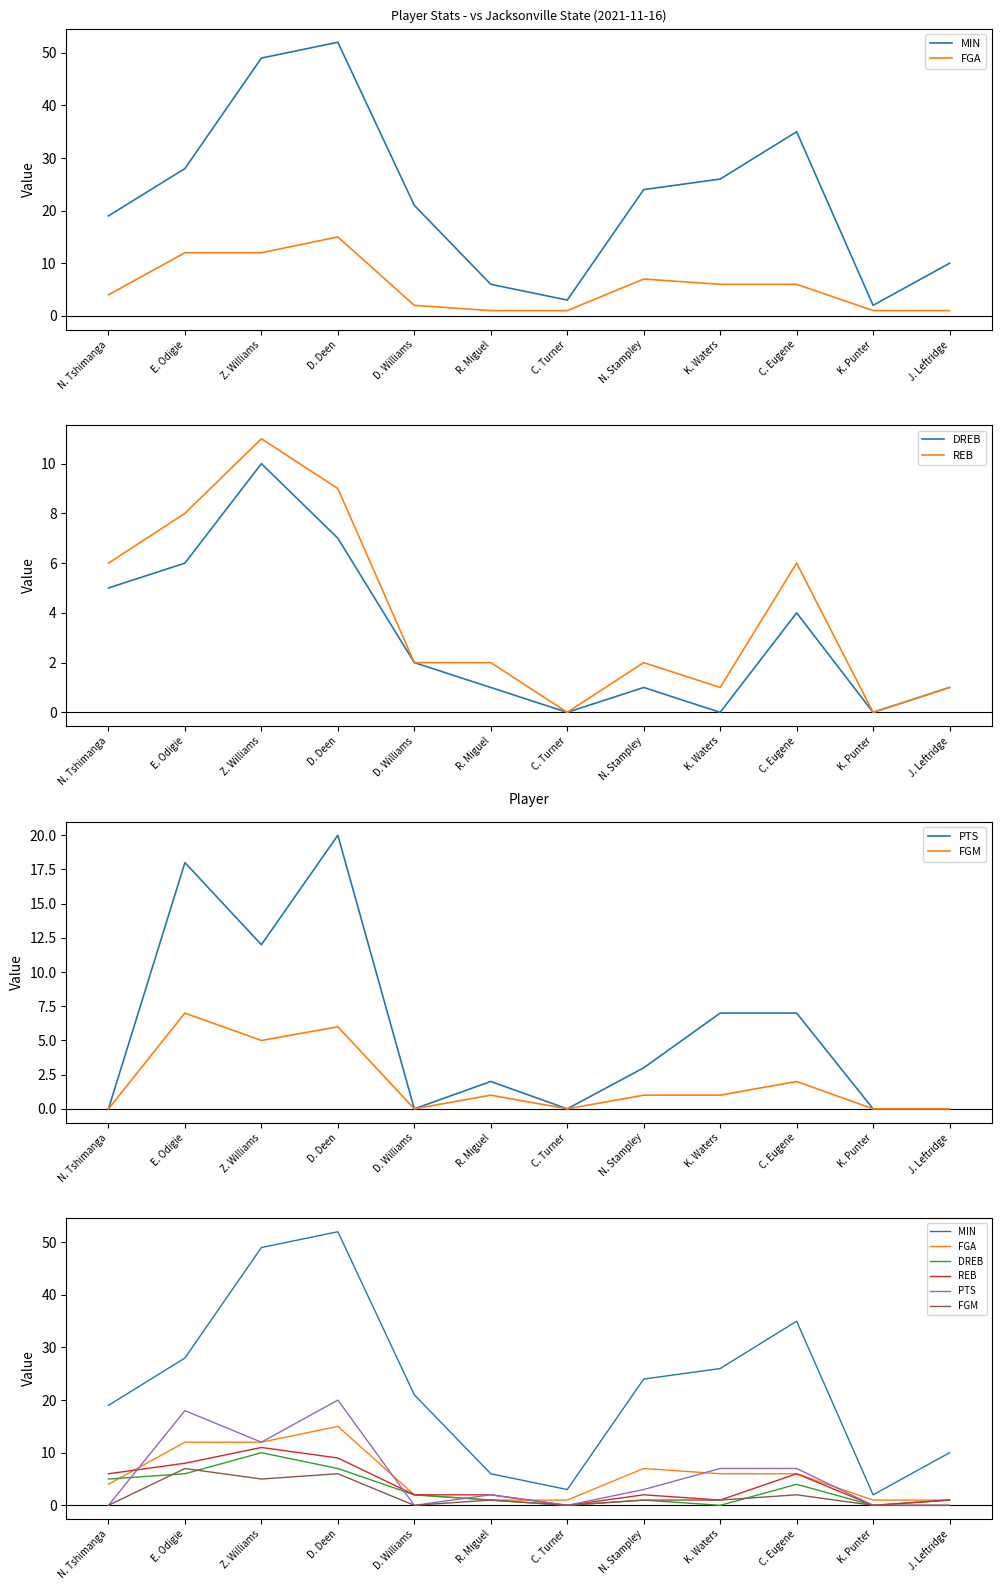

In FGM, how many points are lower than both neighbors (excluding endpoints)?

3